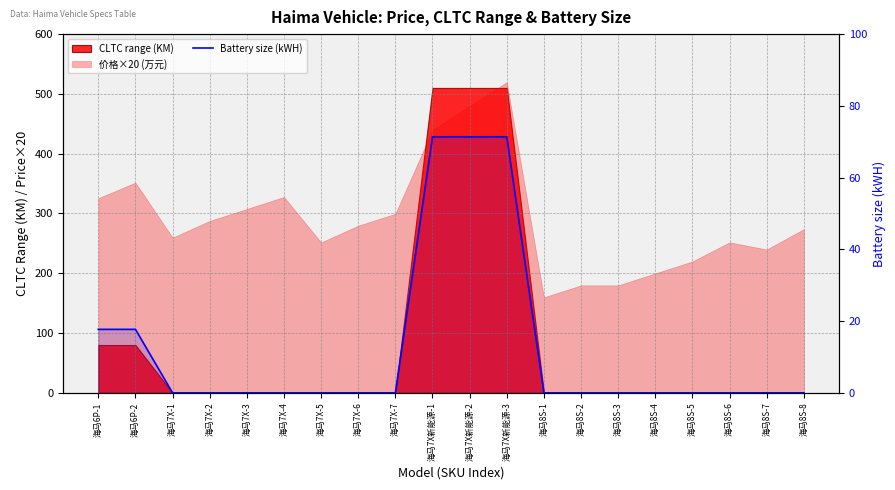

Reading left to right, extract all data points from this chart.

海马6P-1=17.7	海马6P-2=17.7	海马7X-1=0.0	海马7X-2=0.0	海马7X-3=0.0	海马7X-4=0.0	海马7X-5=0.0	海马7X-6=0.0	海马7X-7=0.0	海马7X新能源-1=71.4	海马7X新能源-2=71.4	海马7X新能源-3=71.4	海马8S-1=0.0	海马8S-2=0.0	海马8S-3=0.0	海马8S-4=0.0	海马8S-5=0.0	海马8S-6=0.0	海马8S-7=0.0	海马8S-8=0.0